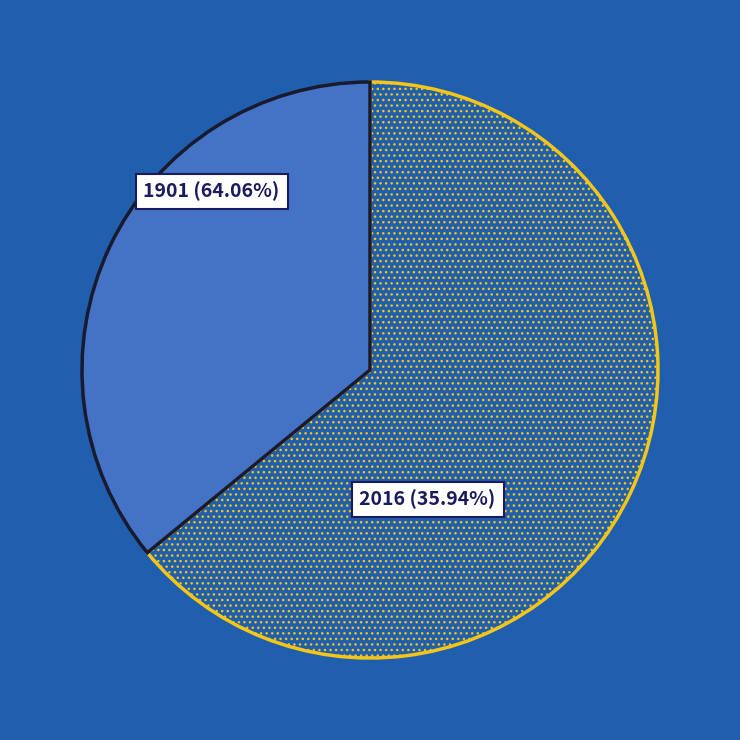

Does any single category account for the majority?

Yes